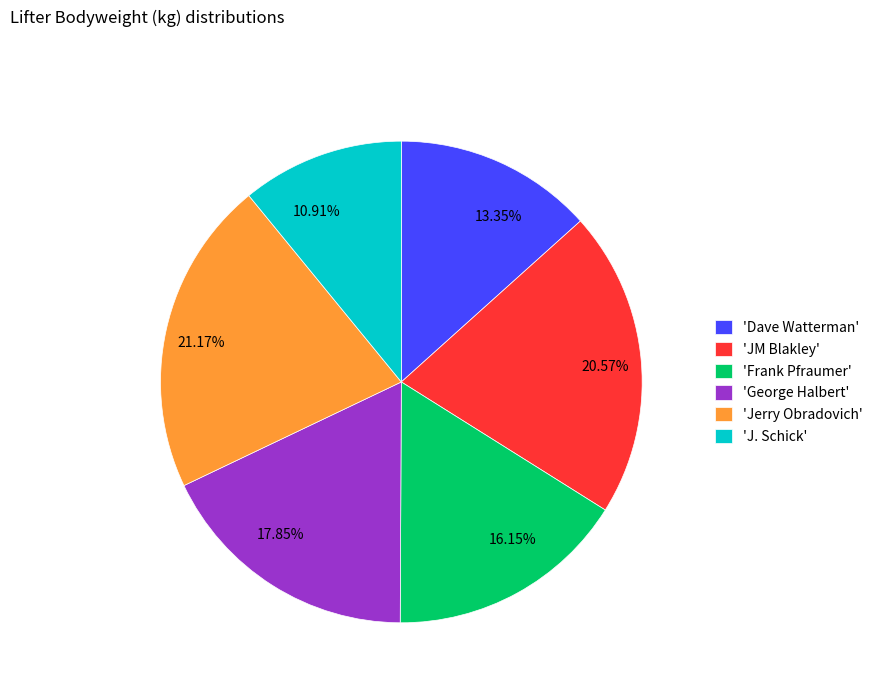

What is the ratio of the value at 17.85% to the value at 16.15%?

1.1